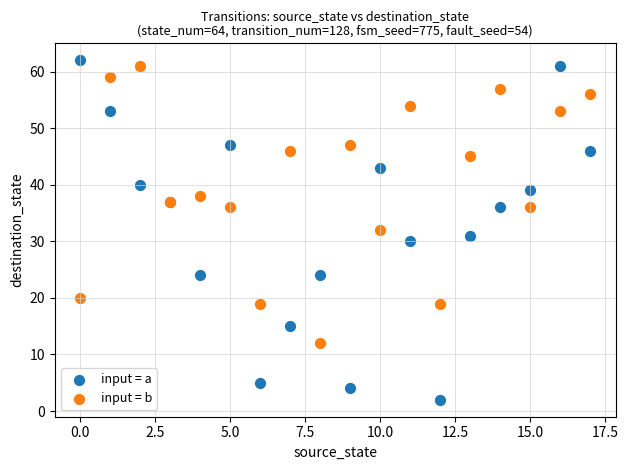

Which series has the largest Y range (max minus min)?

input = a